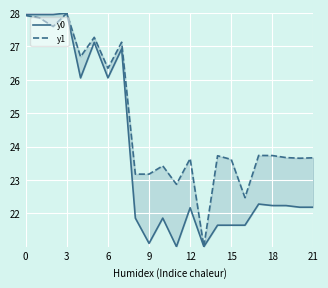

Which has a higher value, 21 or 12?

21